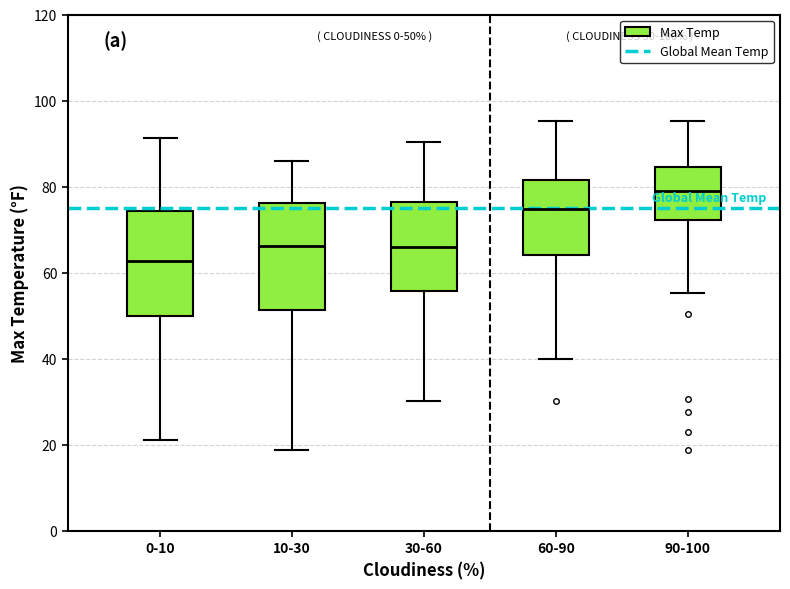

Which box's median line is the highest?

90-100